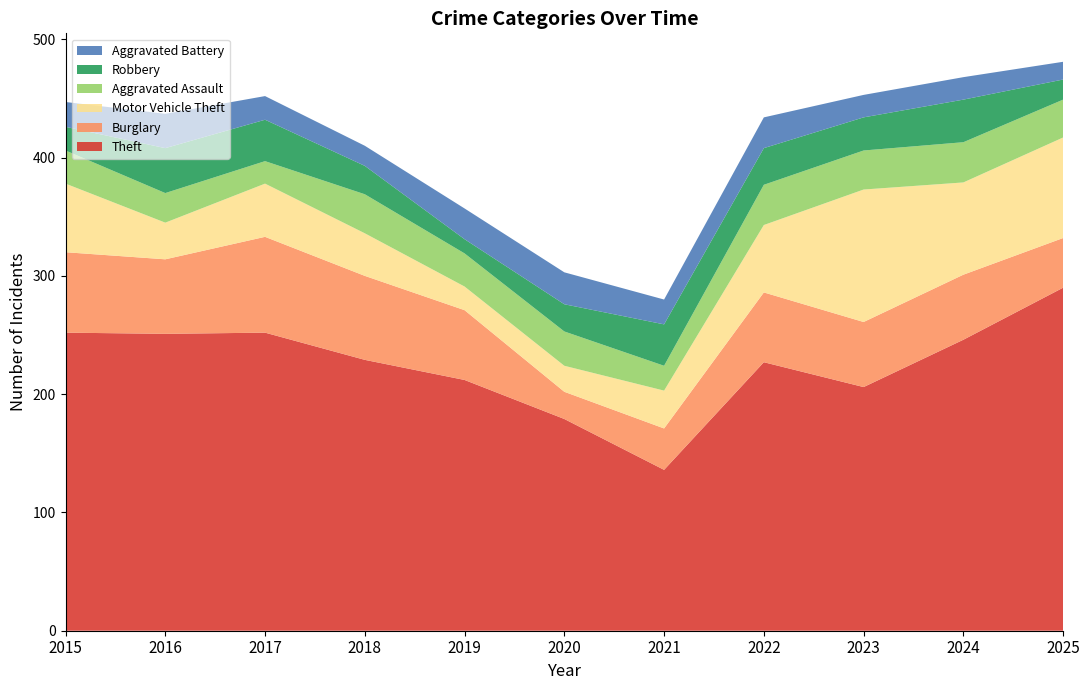

Reading left to right, list all the values displayed in this chart.

Theft: 252	251	252	229	212	179	136	227	206	246	290
Burglary: 68	63	81	71	59	23	35	59	55	55	42
Motor Vehicle Theft: 58	31	45	36	20	22	32	57	112	78	85
Aggravated Assault: 28	25	19	33	28	29	21	34	33	34	32
Robbery: 20	38	35	24	12	23	35	31	28	36	17
Aggravated Battery: 21	29	20	17	26	27	21	26	19	19	15